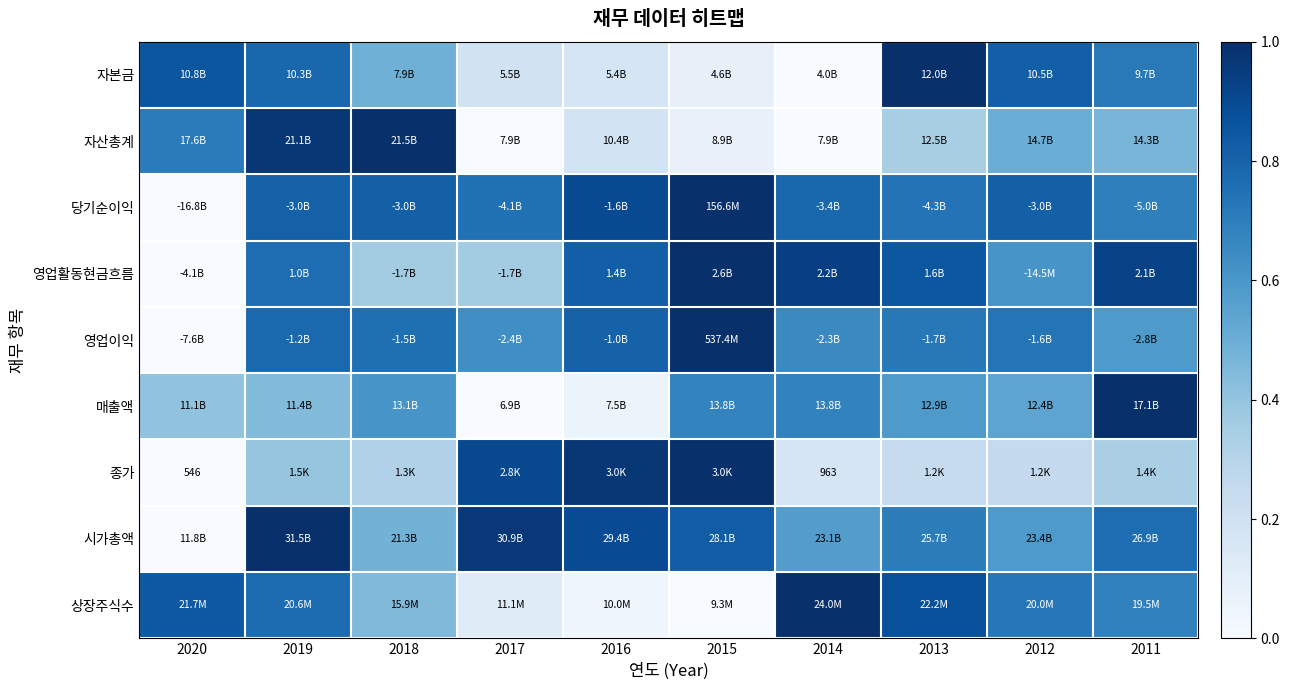

At how many categories does at least one series exceed 0?

10